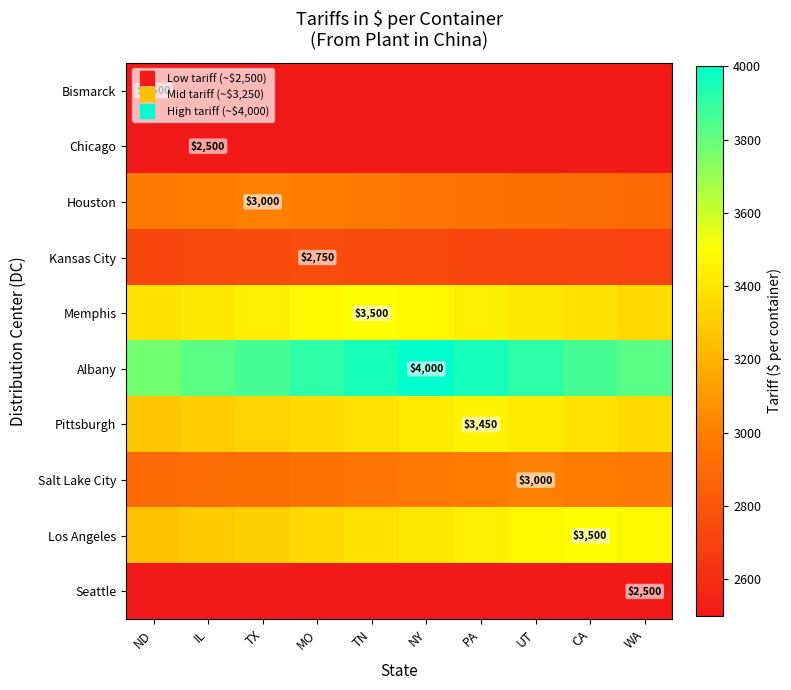

What is the minimum value shown in the chart?

2500.0